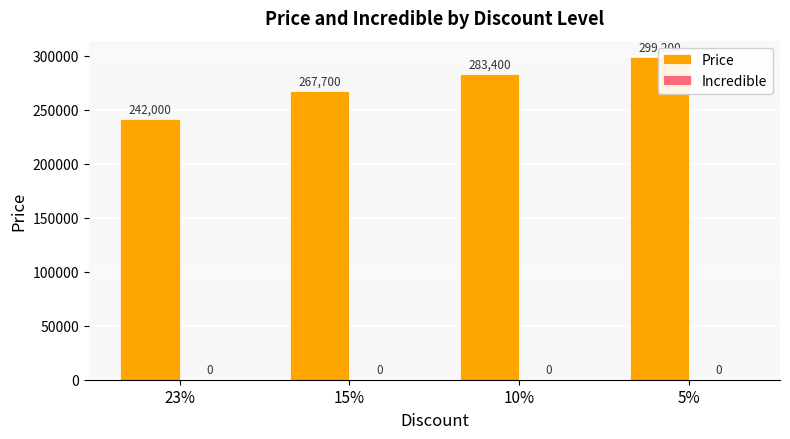

What is the difference between the maximum and minimum values in the Price series?

57200